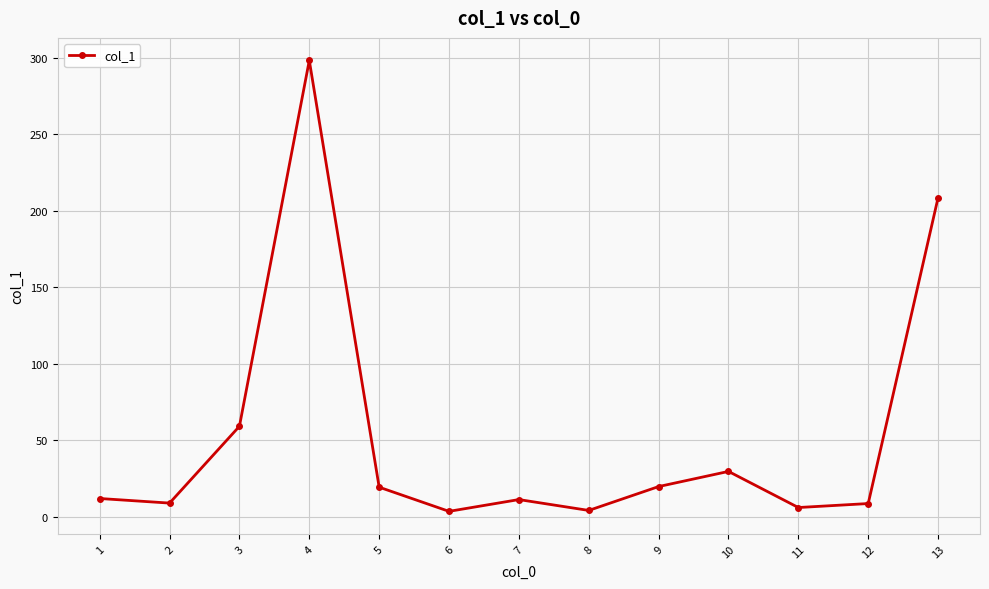

What is the average value?

53.0